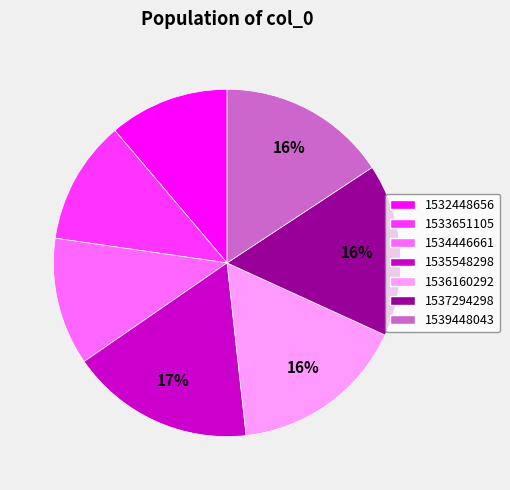

What is the ratio of the value at 1536160292 to the value at 1532448656?

1.5